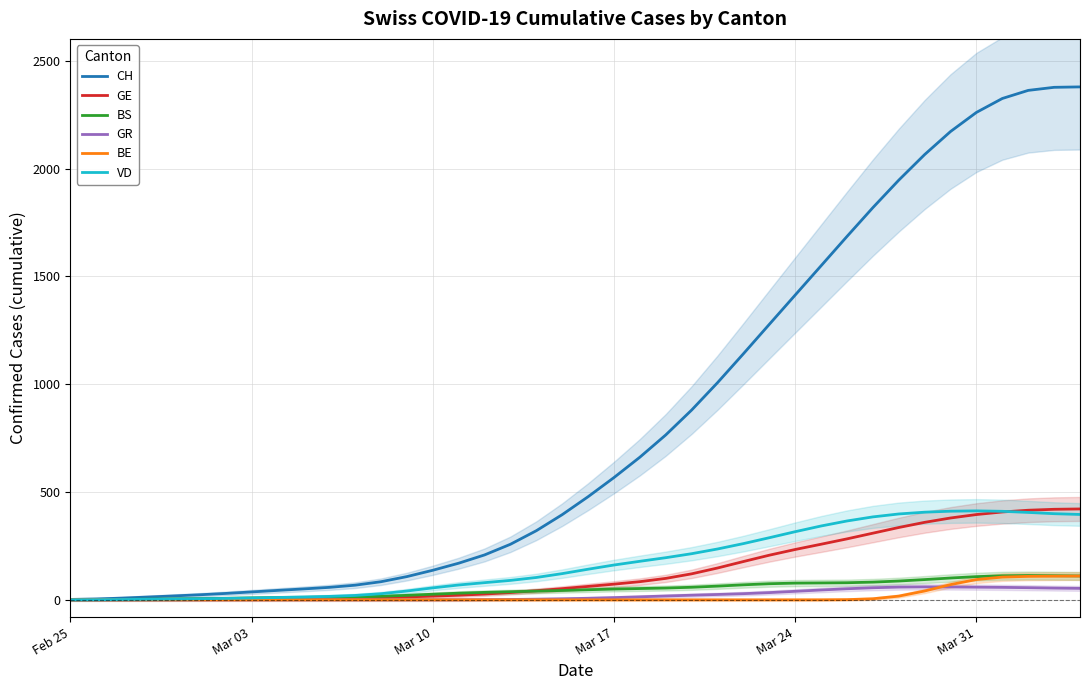

What is the difference between the maximum and minimum values in the GE series?

421.0